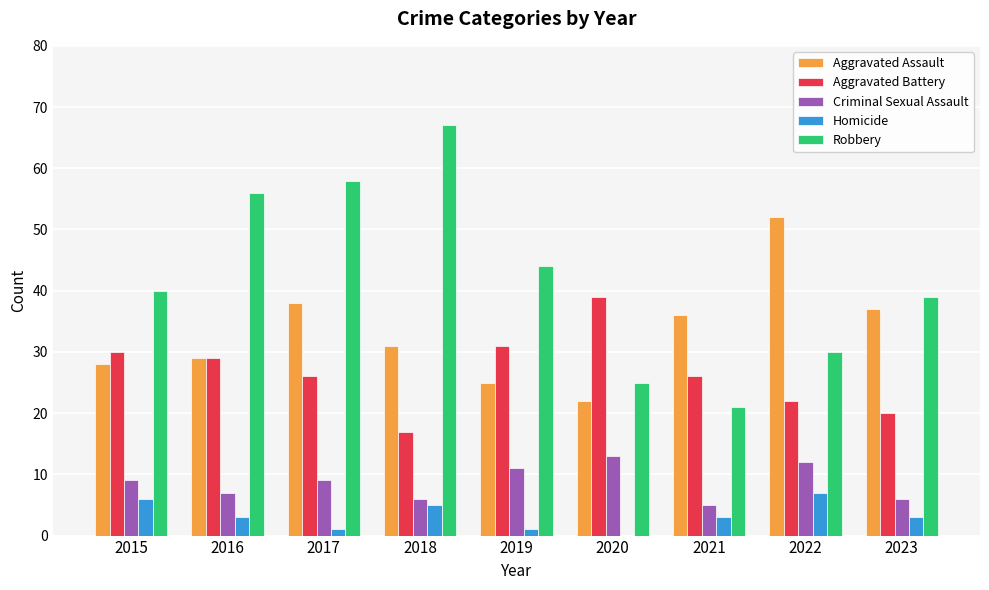

Count the number of categories in the chart.

9